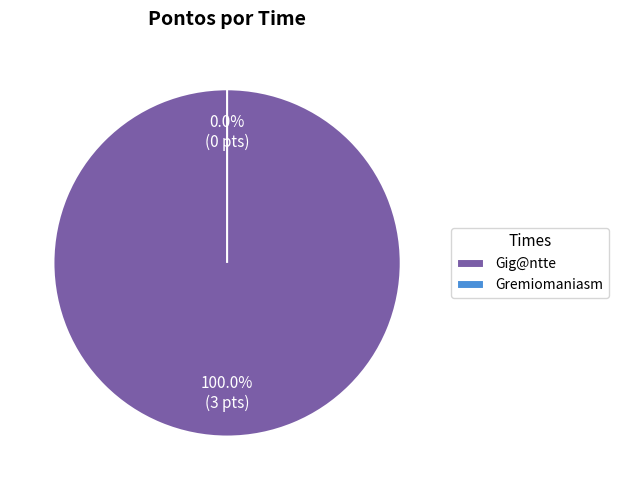

What is the smallest slice in the pie chart?

Gremiomaniasm